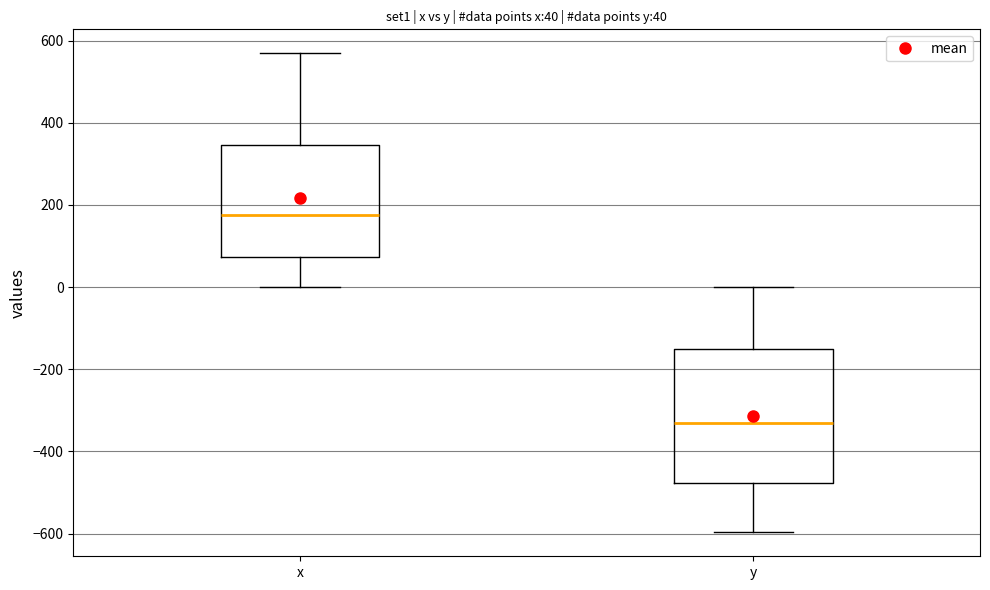

Comparing the boxes themselves (not the whiskers), which one is the tallest?

y